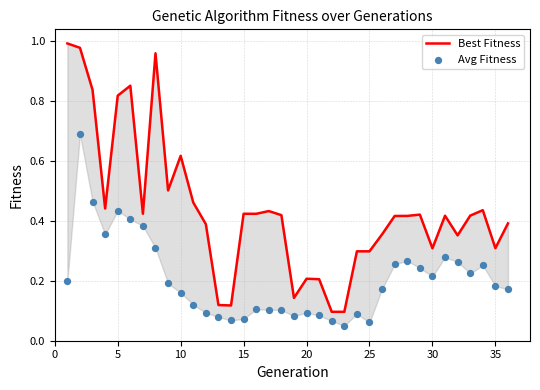

What are all the series names shown in the legend?

Best Fitness, Avg Fitness